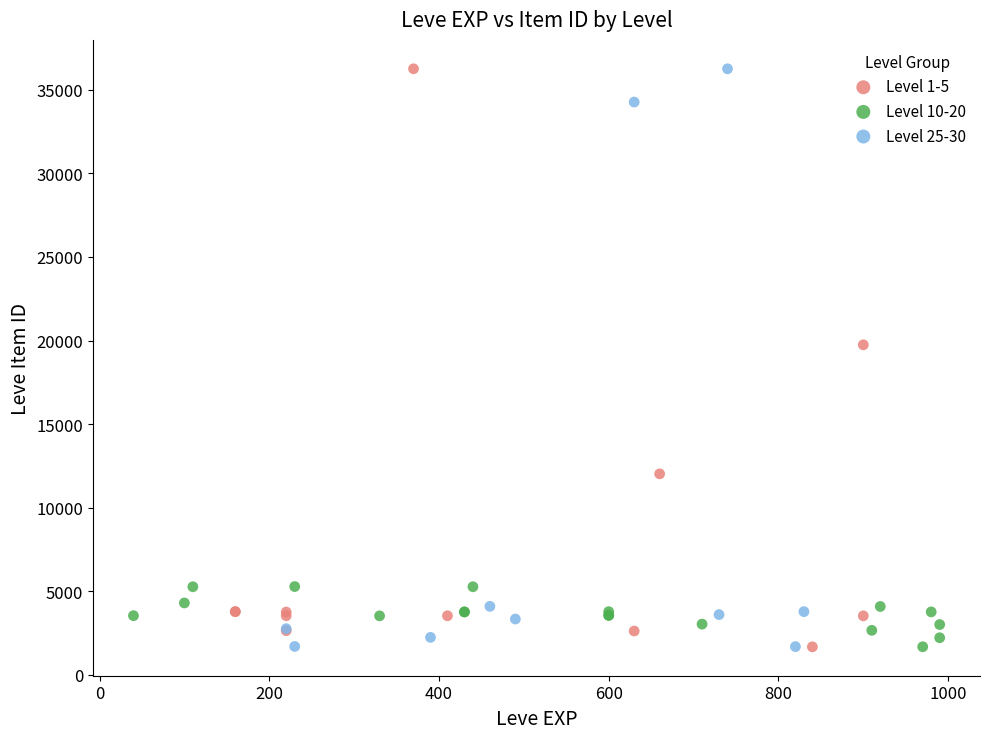

What are all the series names shown in the legend?

Level 1-5, Level 10-20, Level 25-30